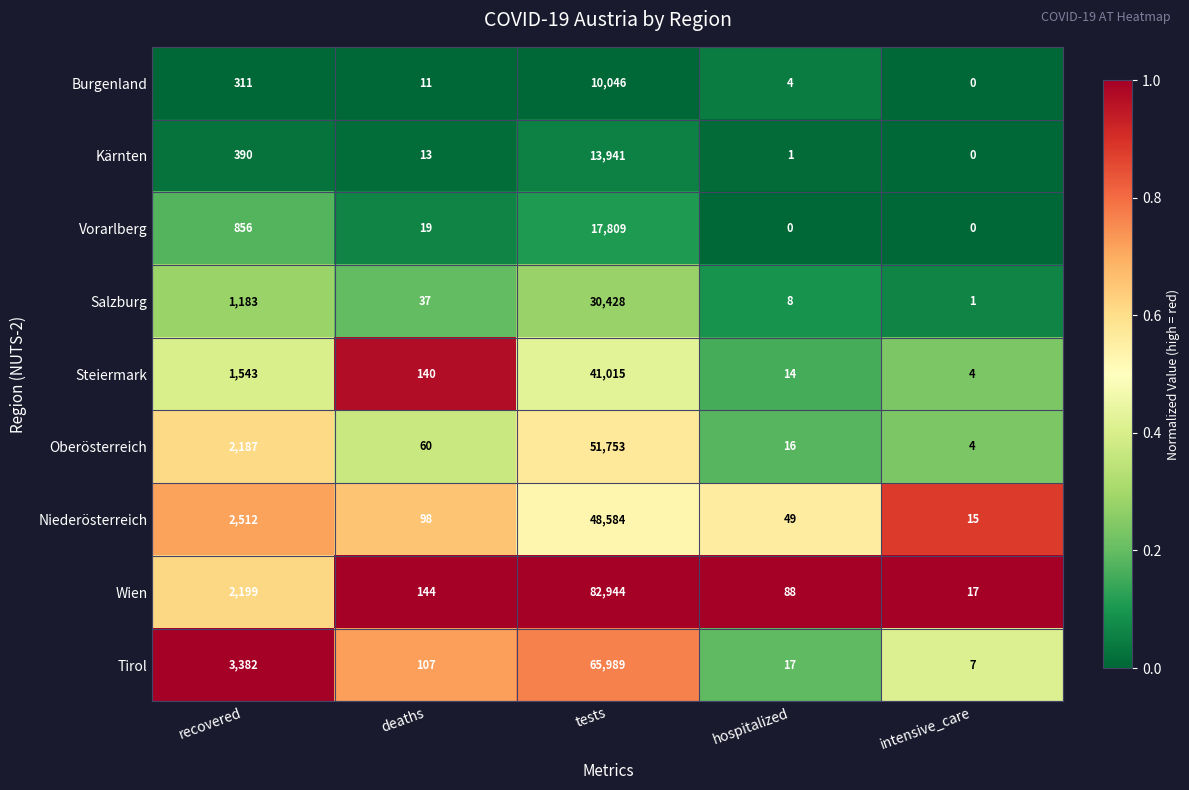

What is the difference between the highest and lowest values at hospitalized?

88